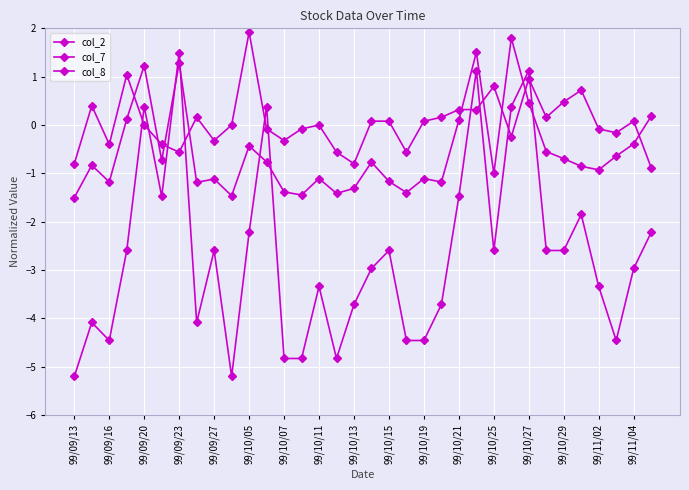

Count the number of data series in this chart.

3